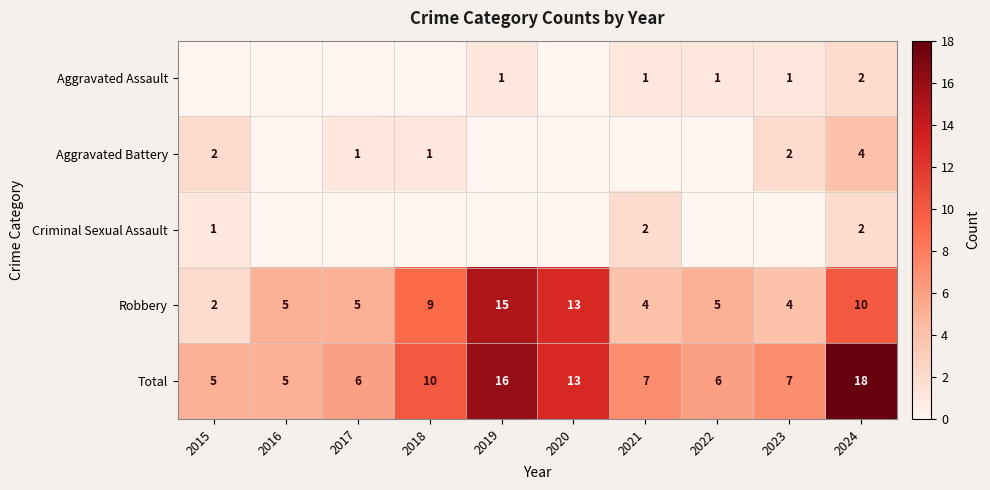

At which category does the chart reach its minimum across all series?

2015